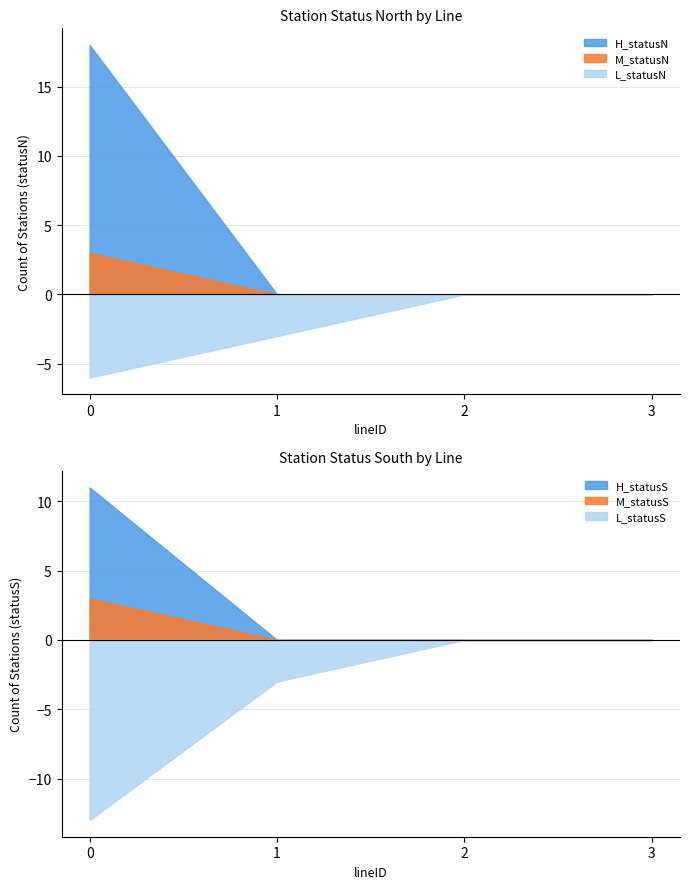

The L_statusN series shows 11 at 3. True or false?

False